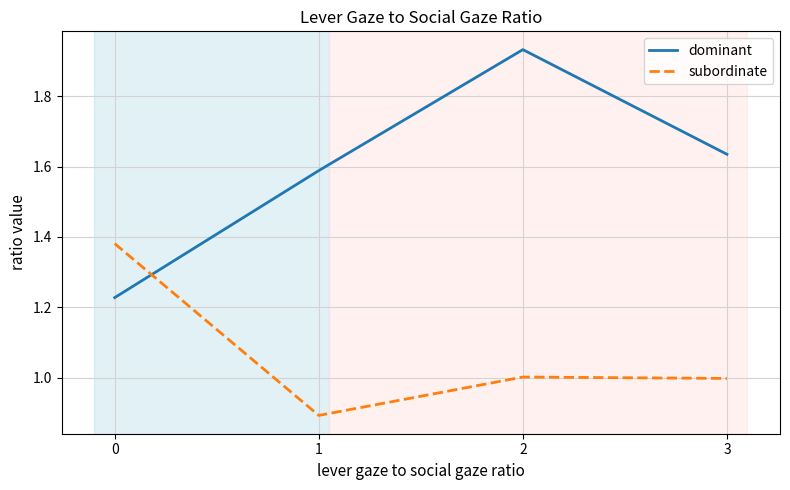

How many distinct data groups are displayed?

2